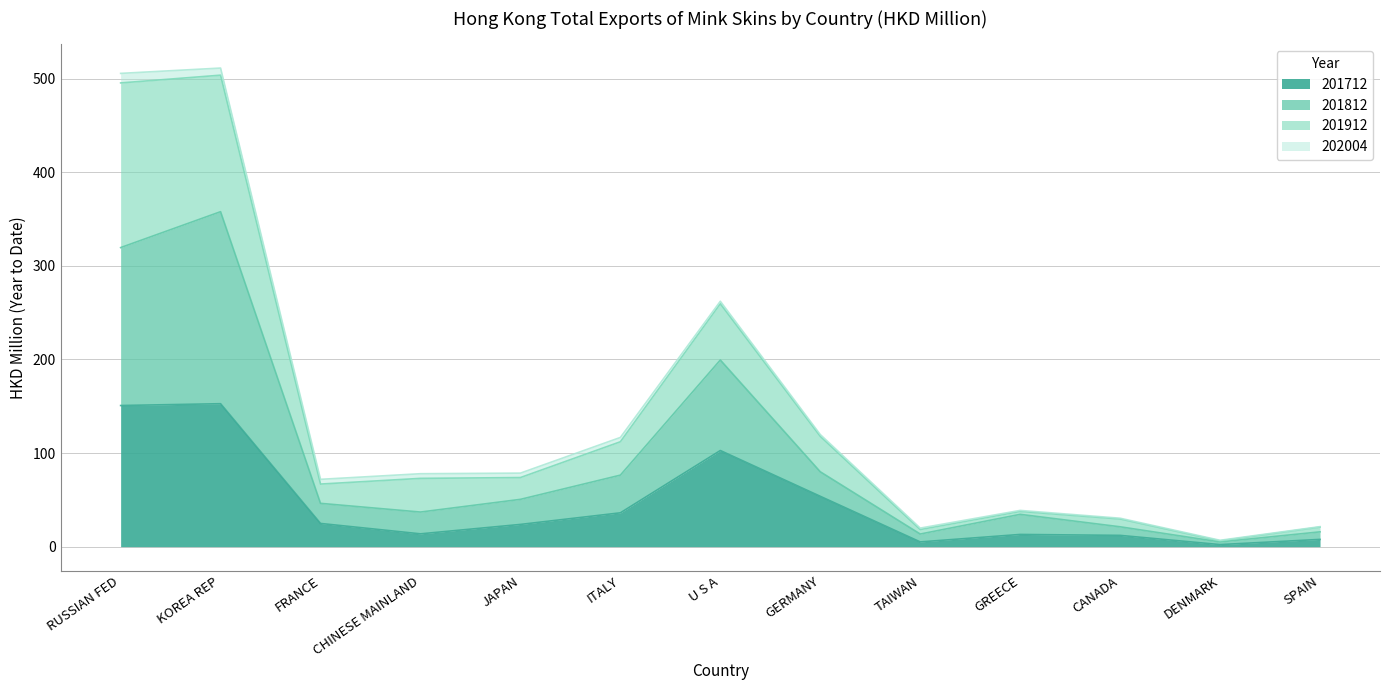

How many categories are shown in the chart?

13